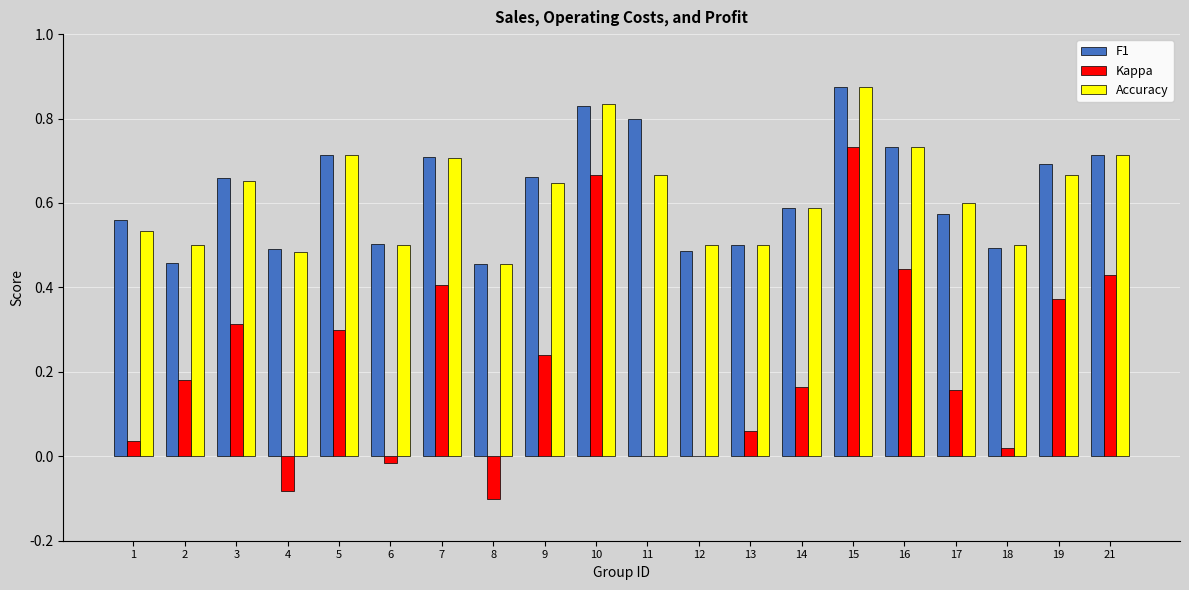

At which label does Accuracy reach its peak?

15